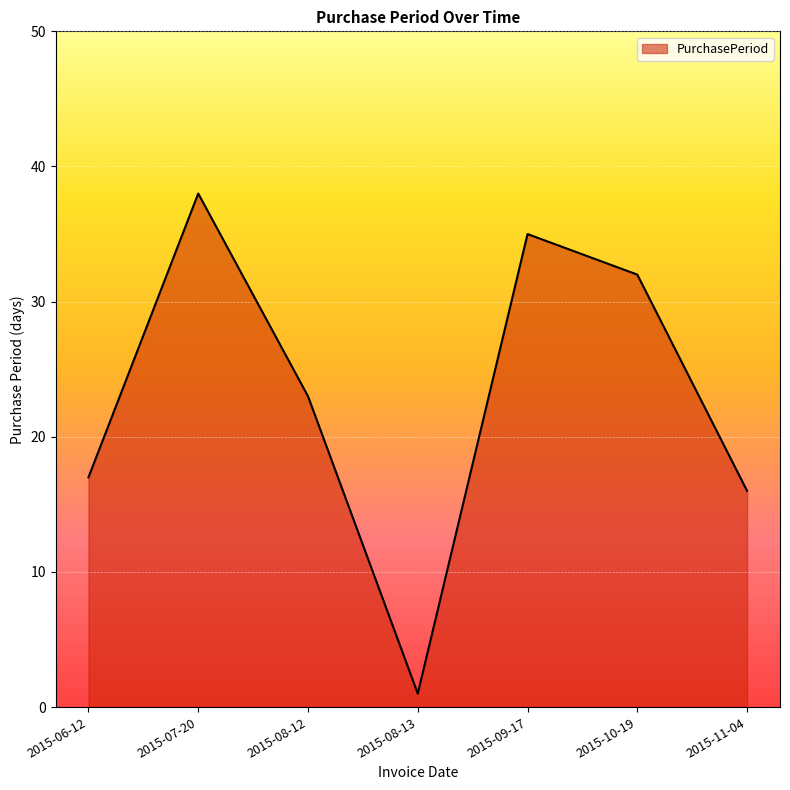

At which label is the value closest to 19?

2015-06-12